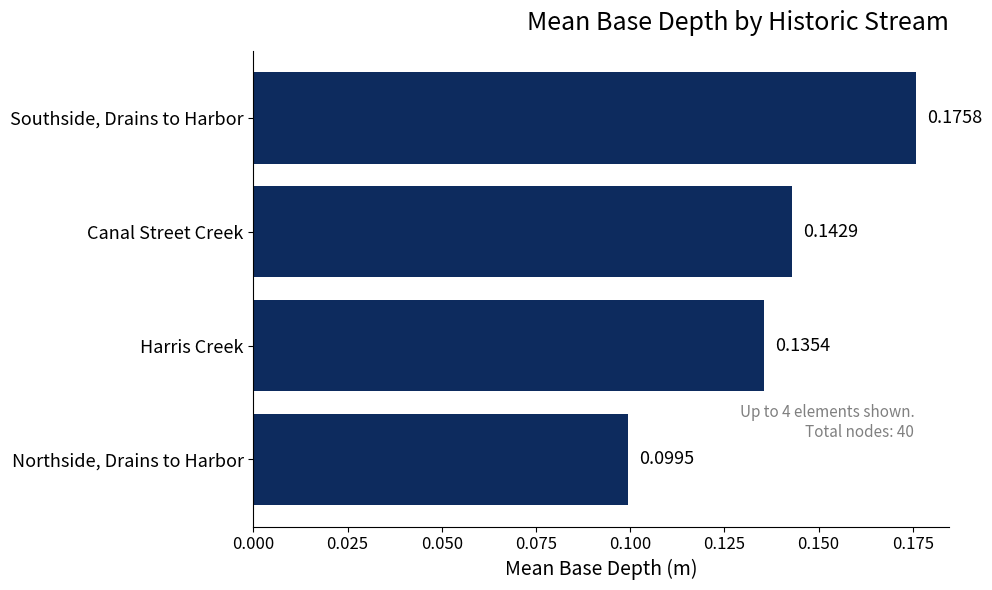

Where is the data nearest to the value 0?

Northside, Drains to Harbor